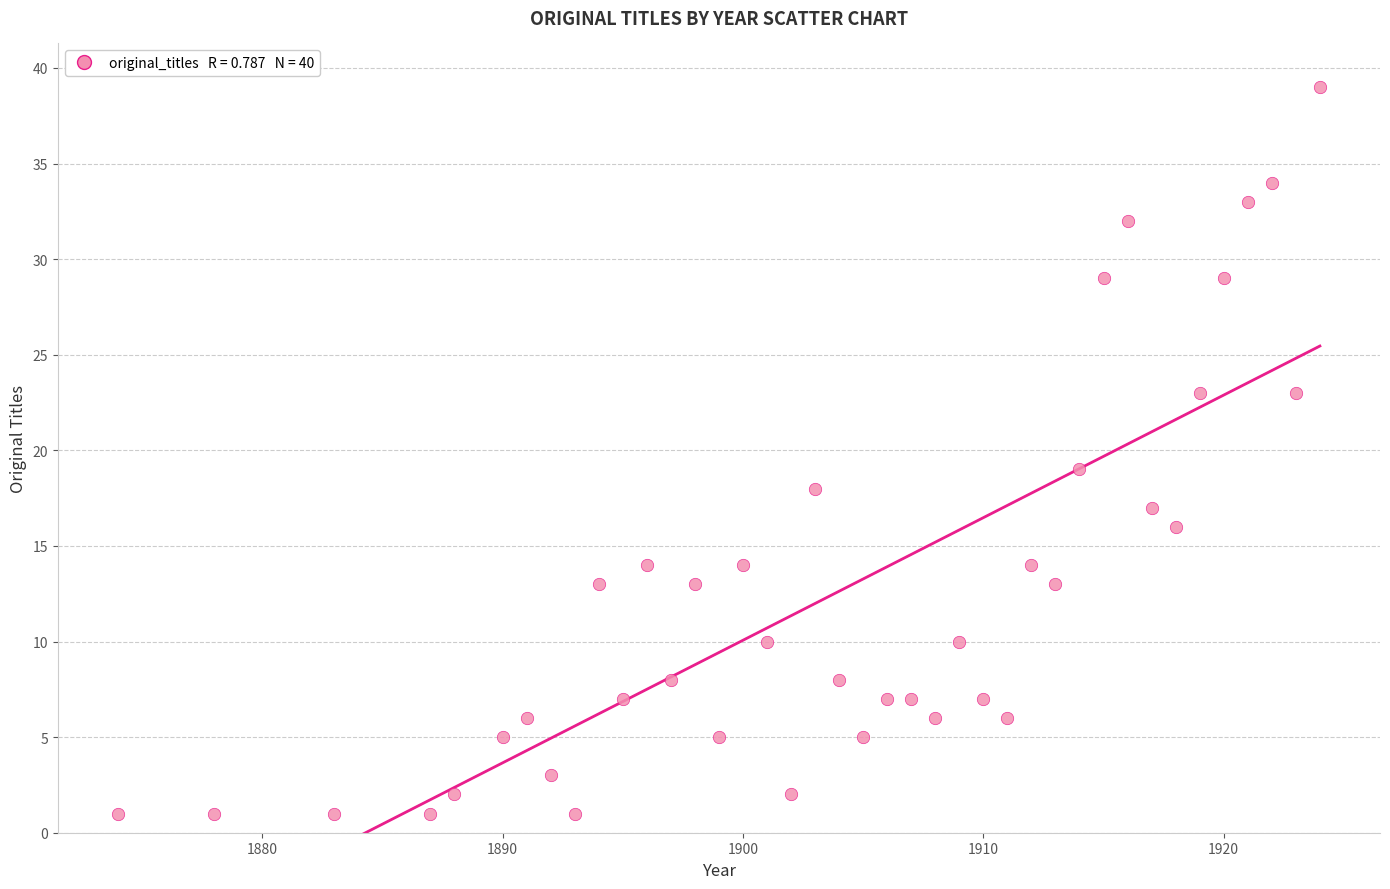

What is the range of X values (max minus min)?

50